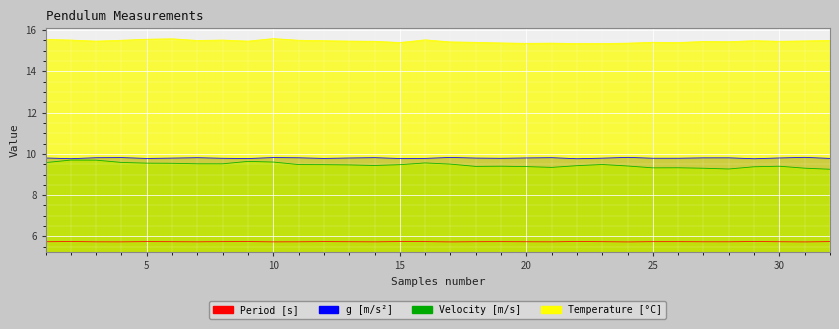

Which series changed the most between 4 and 10?

Temperature [C]